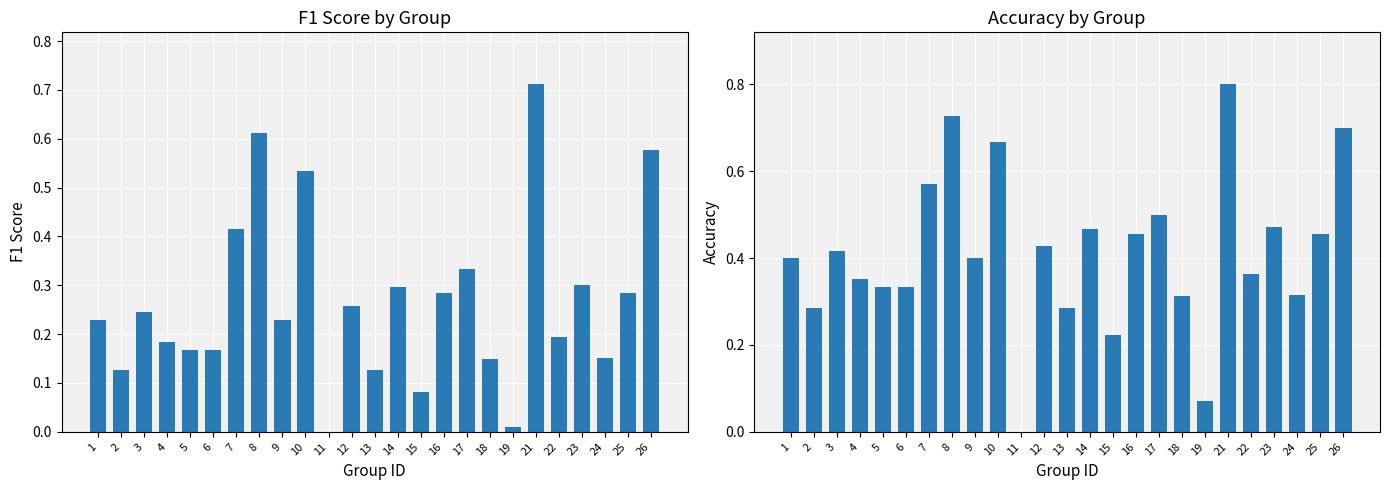

What is the average value of the f1 series?

0.3